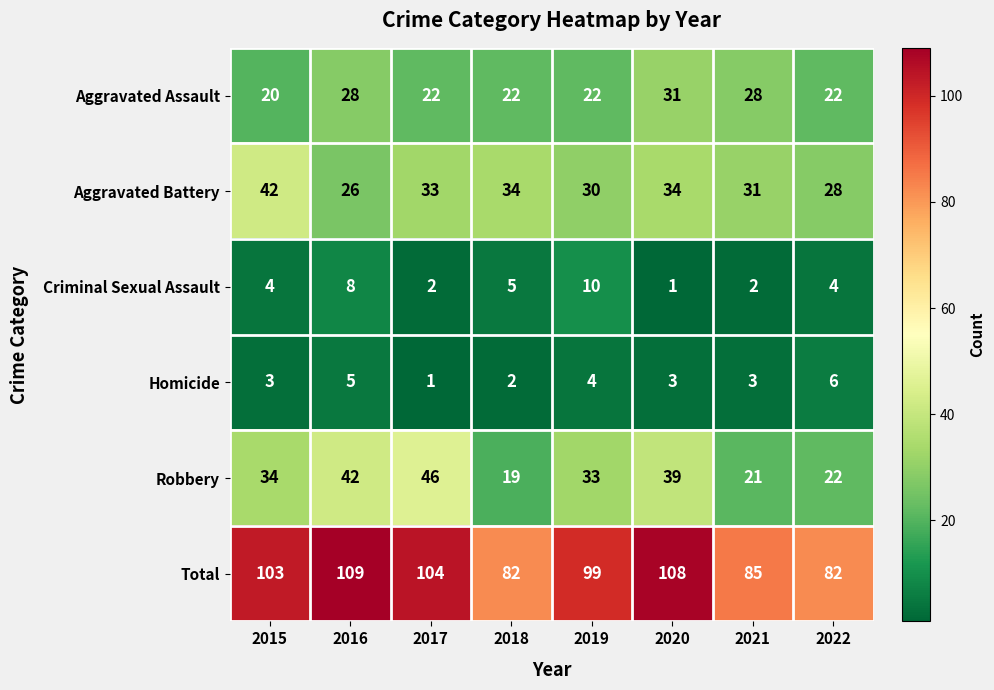

What value does the Aggravated Battery series have at 2015?

42